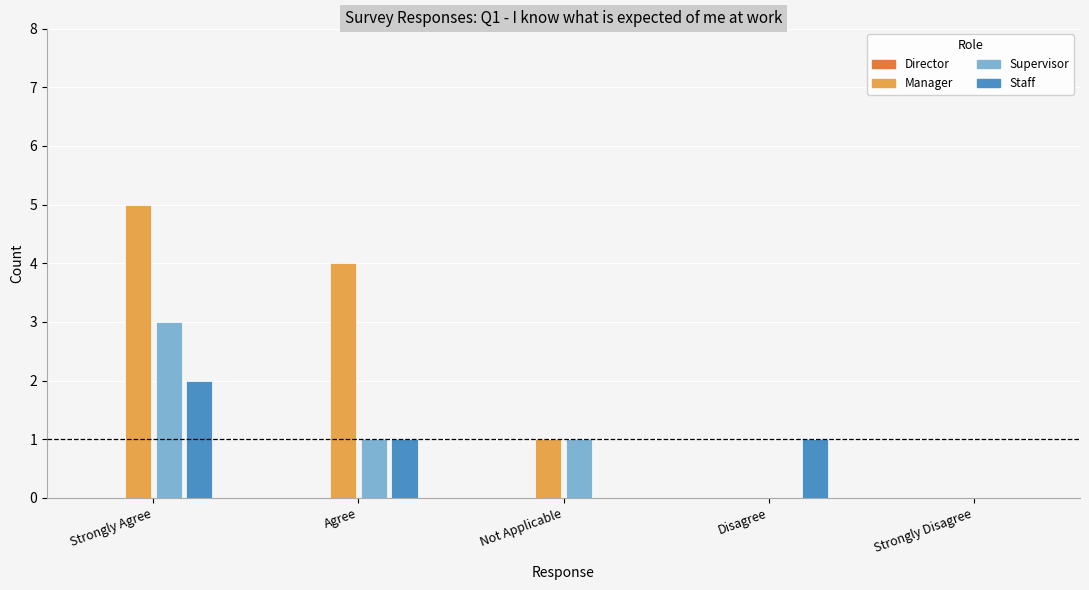

What is the average value of the Staff series?

1